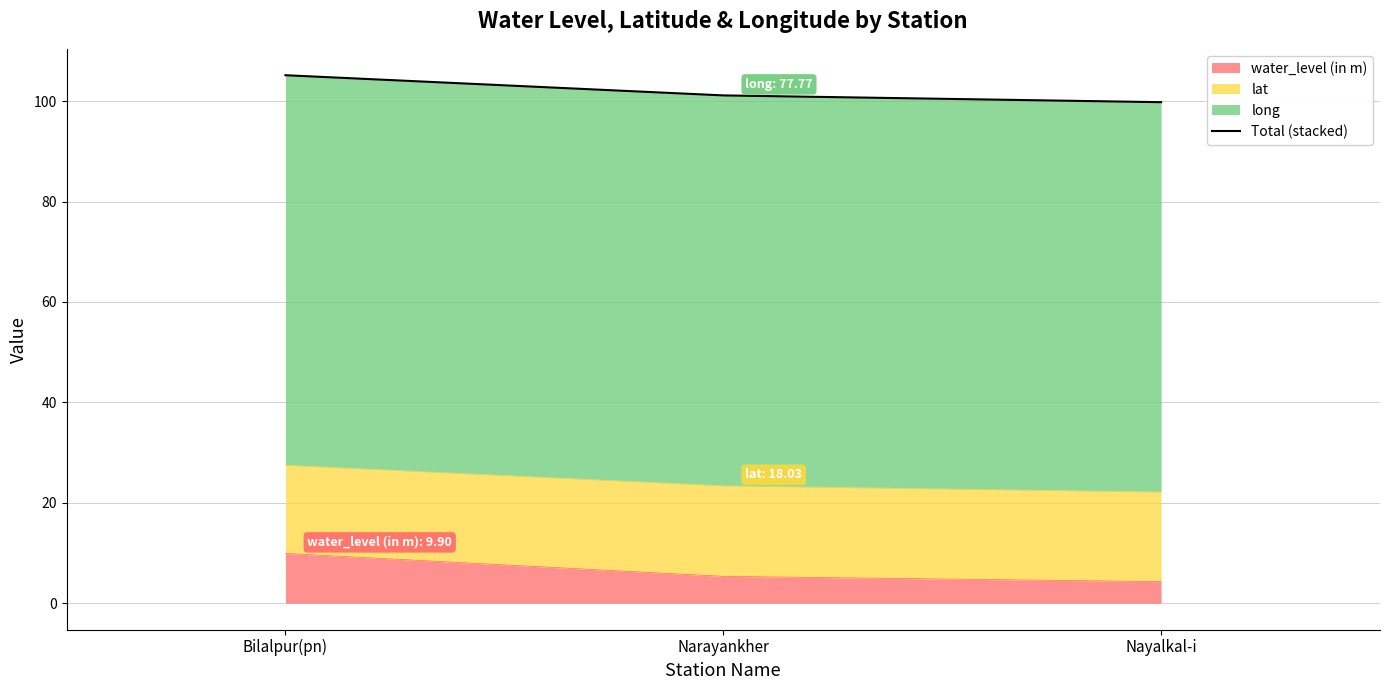

Count the number of categories in the chart.

3